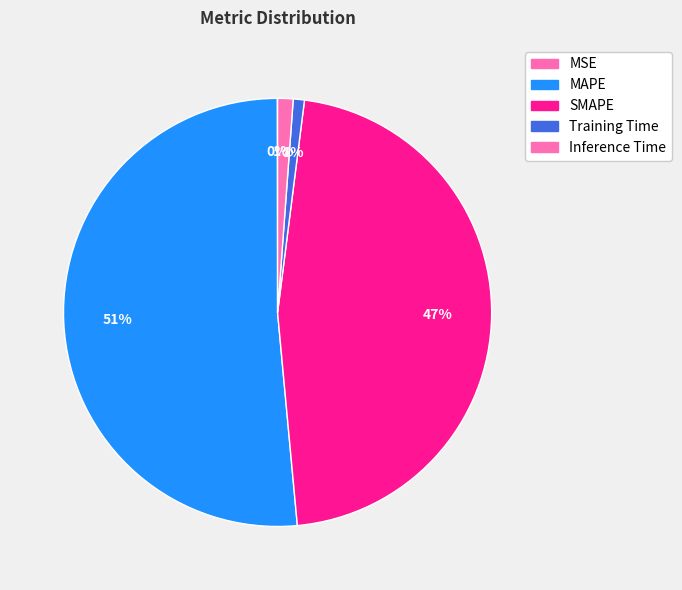

What is the largest slice in the pie chart?

MAPE